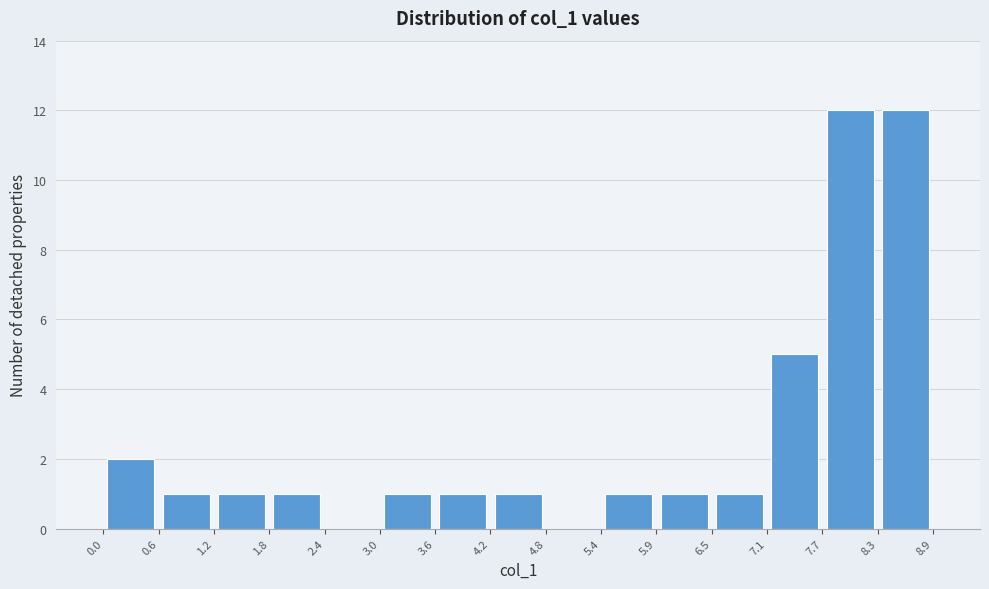

Reading left to right, list every bar in this chart as the range it spans on the x-axis followed by its height. The values are not printed on the chart, so give them approximately, as read against the axis.

0.0 to 0.6: 2
0.6 to 1.2: 1
1.2 to 1.8: 1
1.8 to 2.4: 1
2.4 to 3.0: 0
3.0 to 3.6: 1
3.6 to 4.2: 1
4.2 to 4.8: 1
4.8 to 5.4: 0
5.4 to 5.9: 1
5.9 to 6.5: 1
6.5 to 7.1: 1
7.1 to 7.7: 5
7.7 to 8.3: 12
8.3 to 8.9: 12